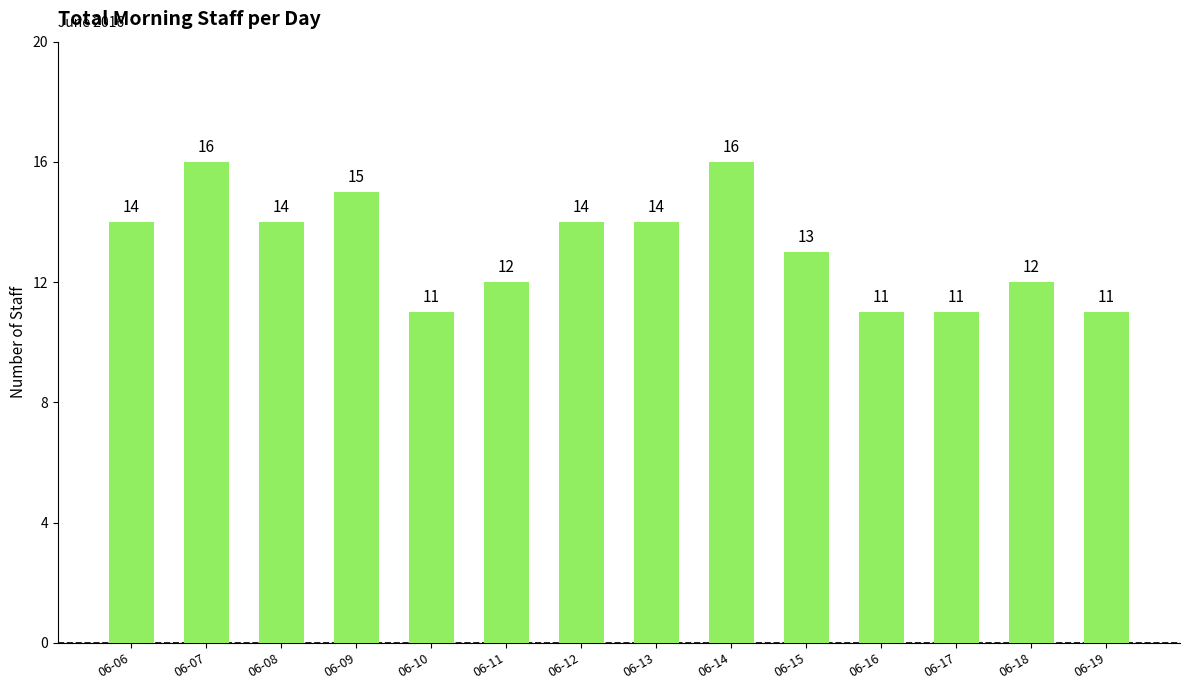

Is it true that the value at 06-06 is 14?

True